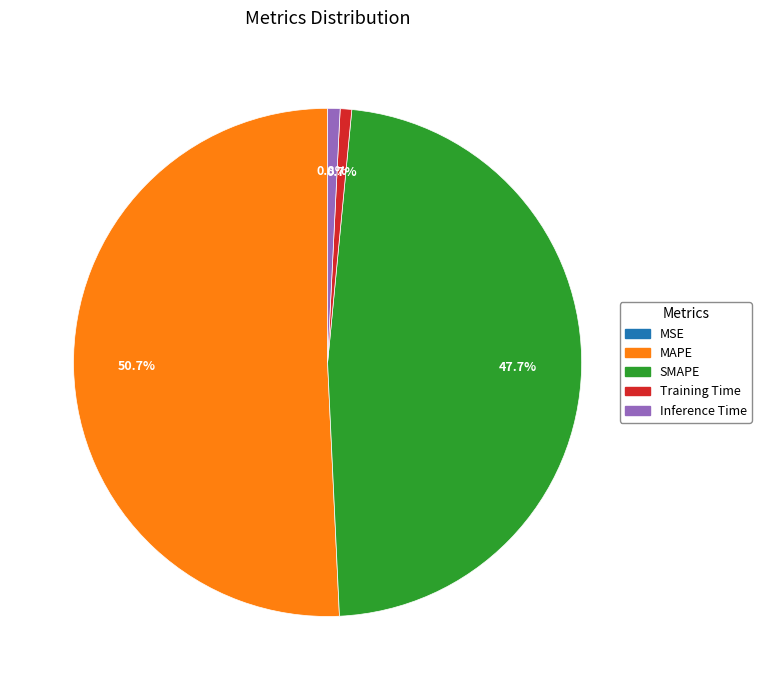

Which category has the biggest portion of the pie?

MAPE